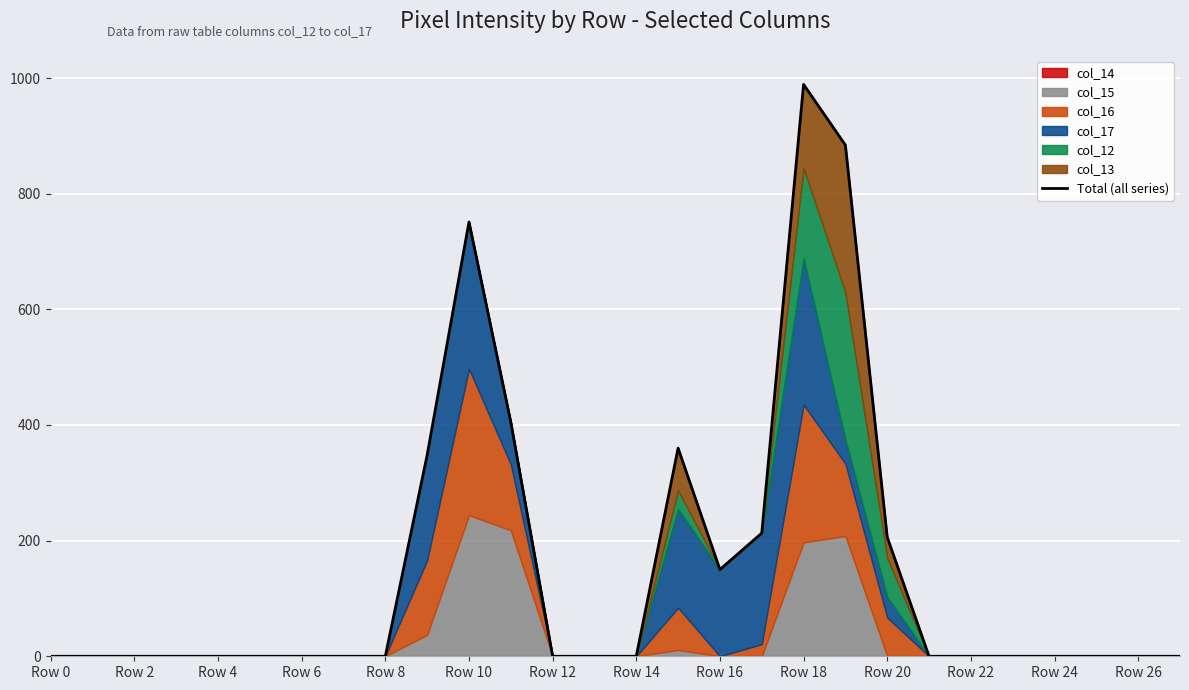

How many data points does each series have?

28